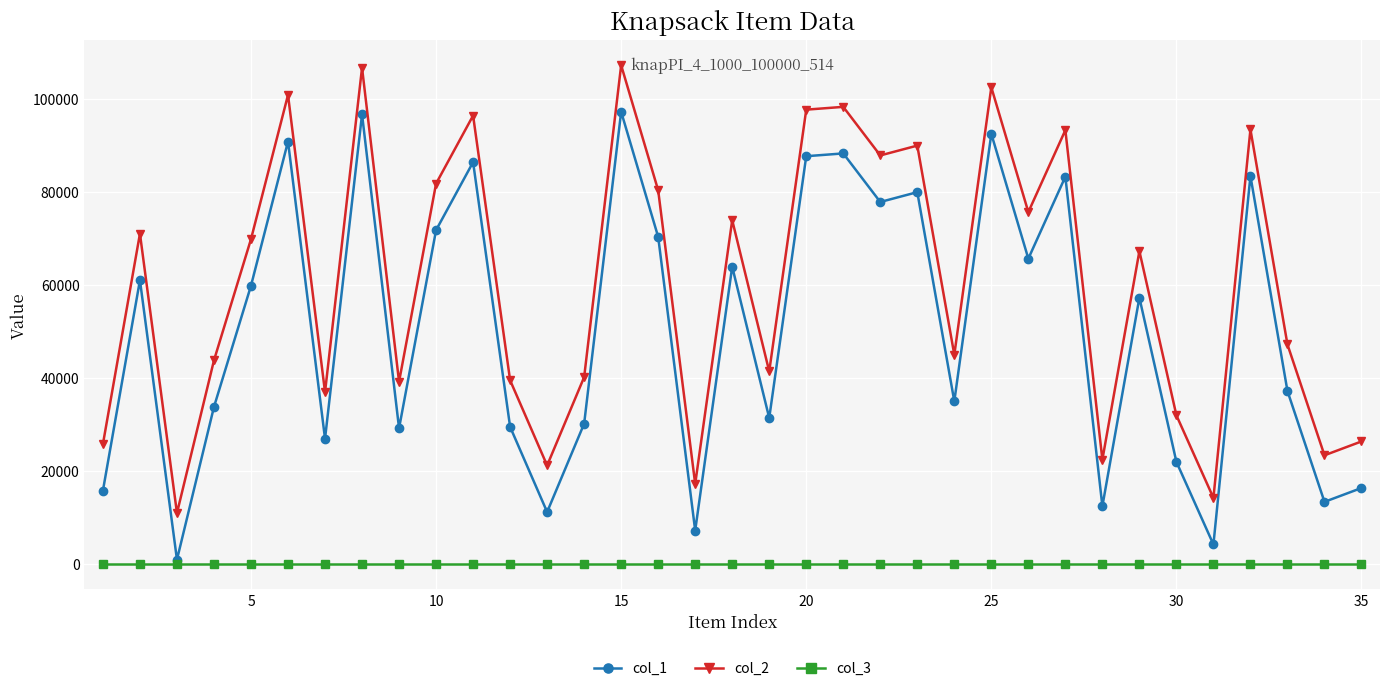

True or false: col_1 and col_2 intersect in this chart.

False